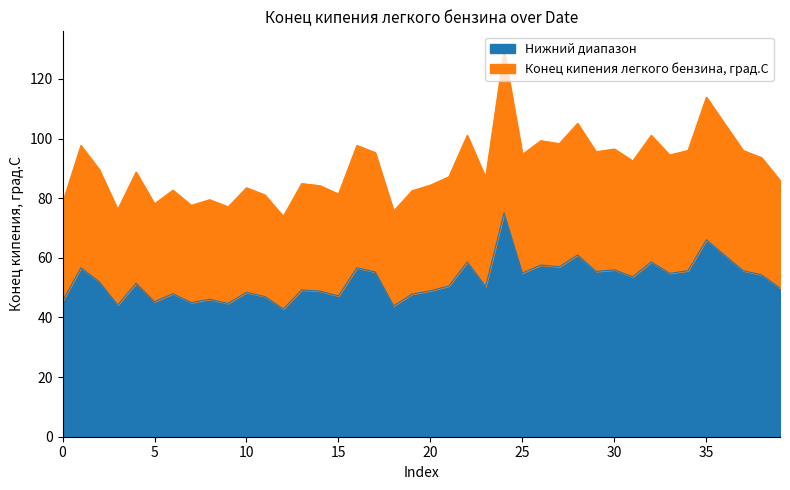

What is the lowest value of the Нижний диапазон series?

42.9